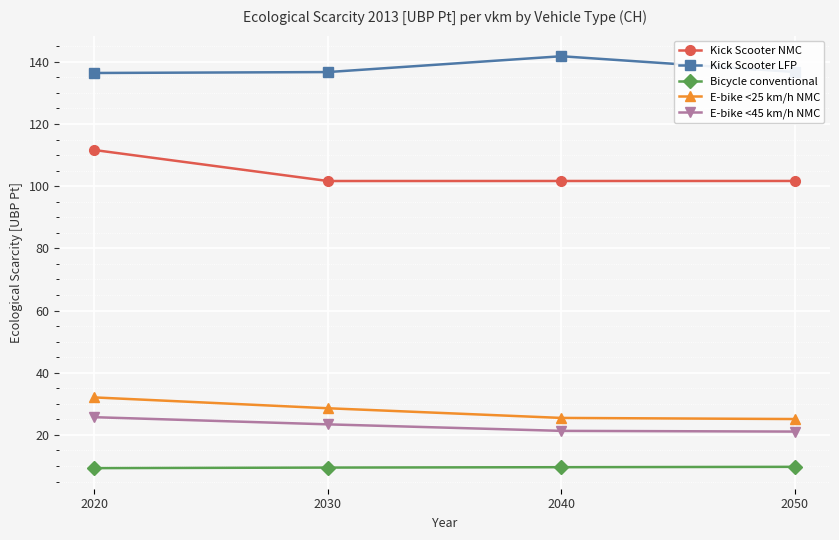

Between 2020 and 2030, which series saw the biggest shift?

Kick Scooter NMC